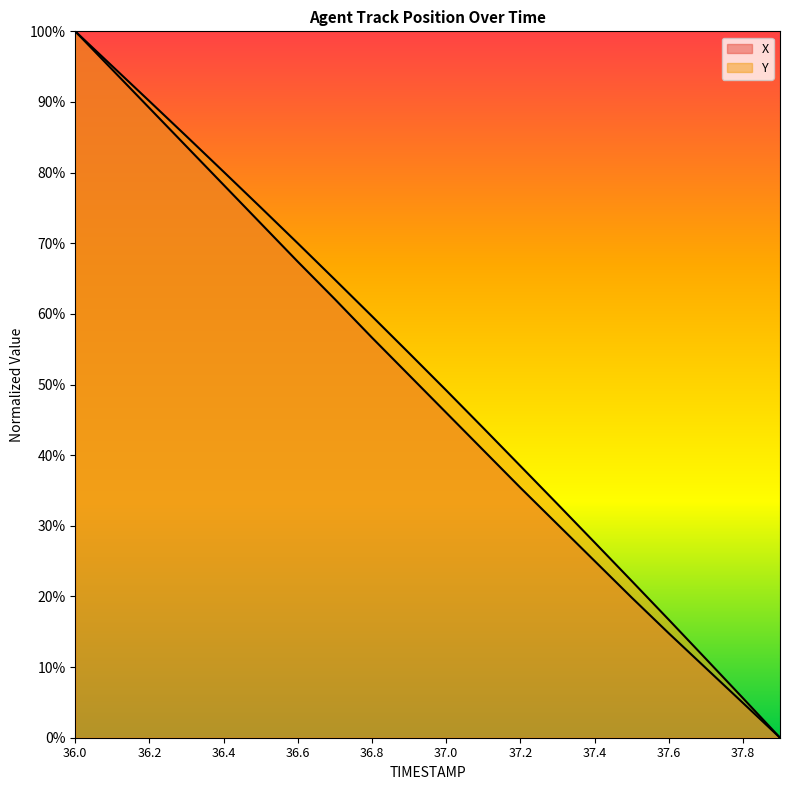

What are all the series names shown in the legend?

X, Y